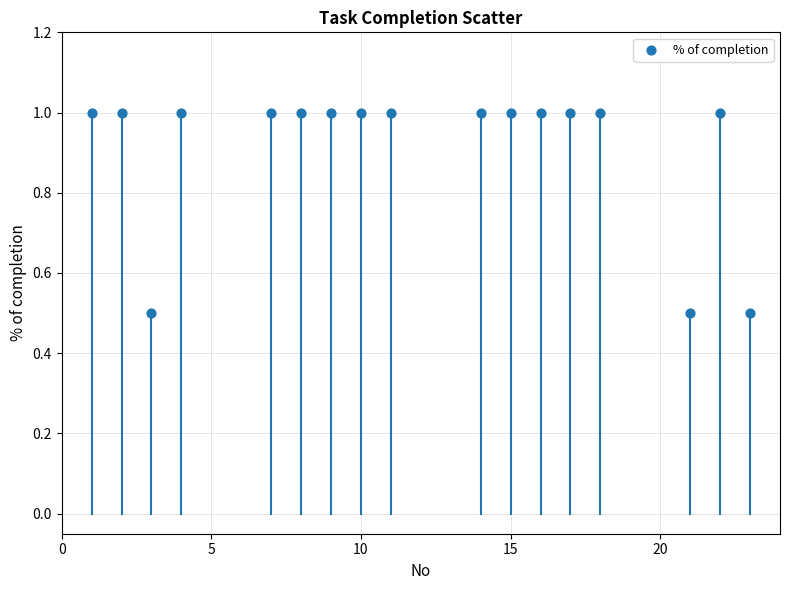

What is the range of Y values (max minus min)?

0.5